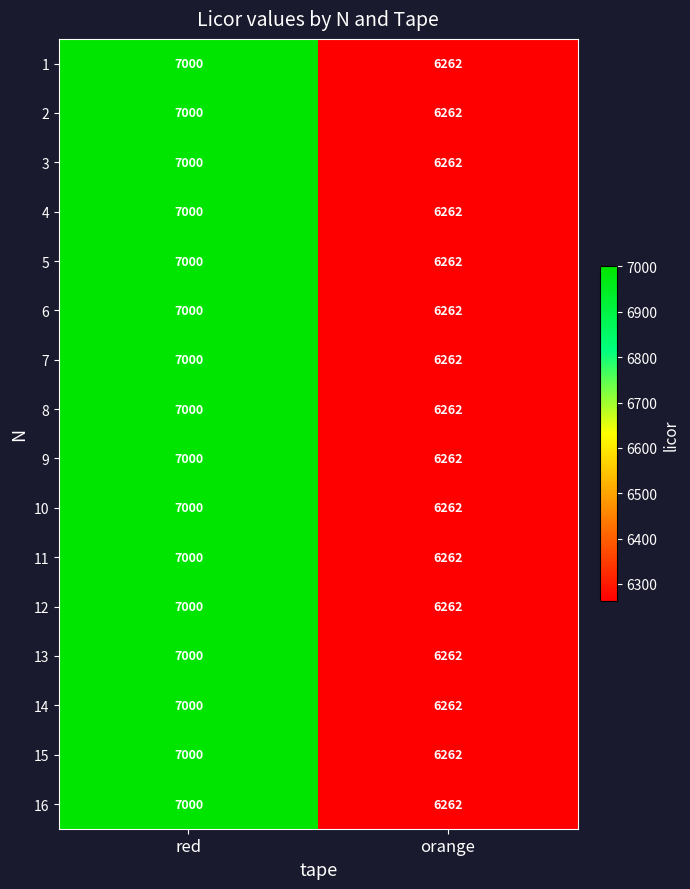

What is the maximum value shown in the chart?

7000